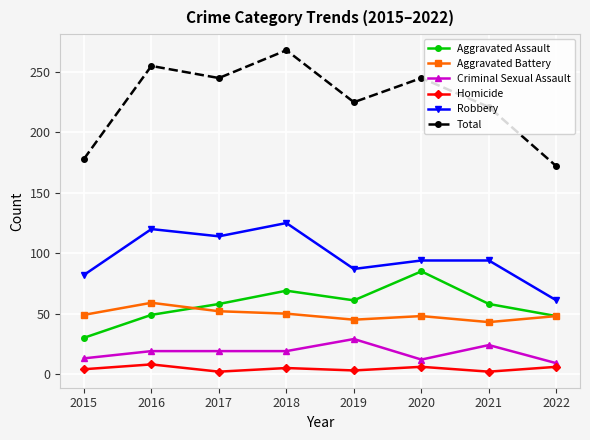

What is the average value of the Criminal Sexual Assault series?

18